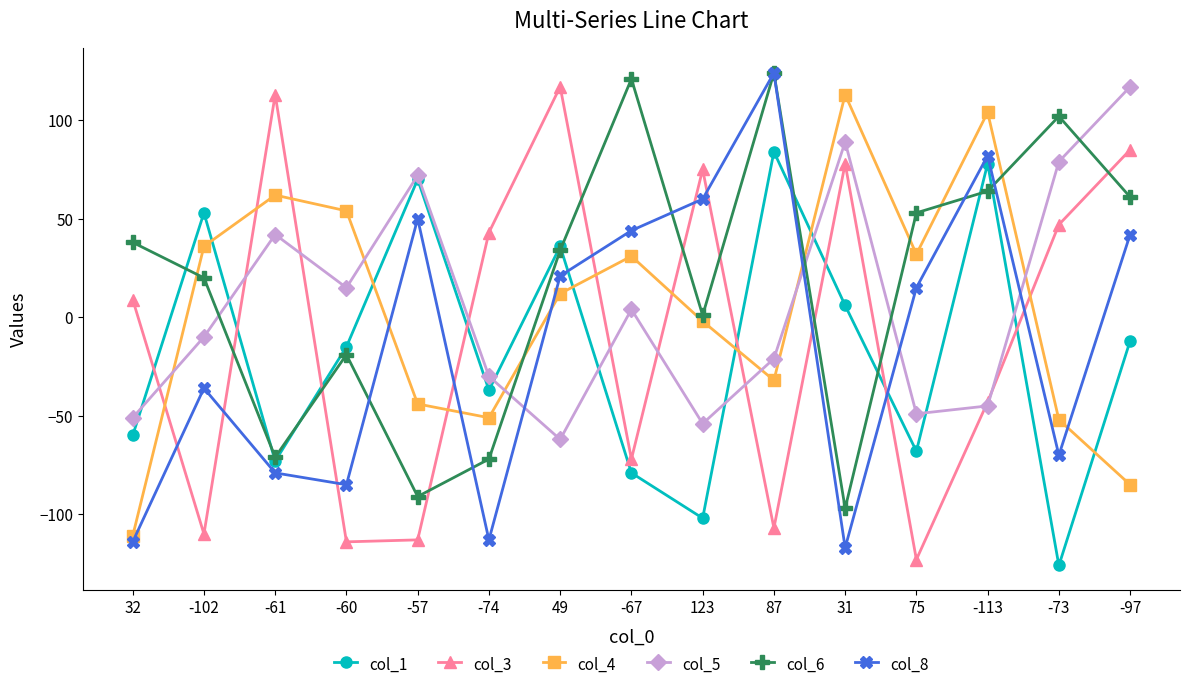

What are all the series names shown in the legend?

col_1, col_3, col_4, col_5, col_6, col_8